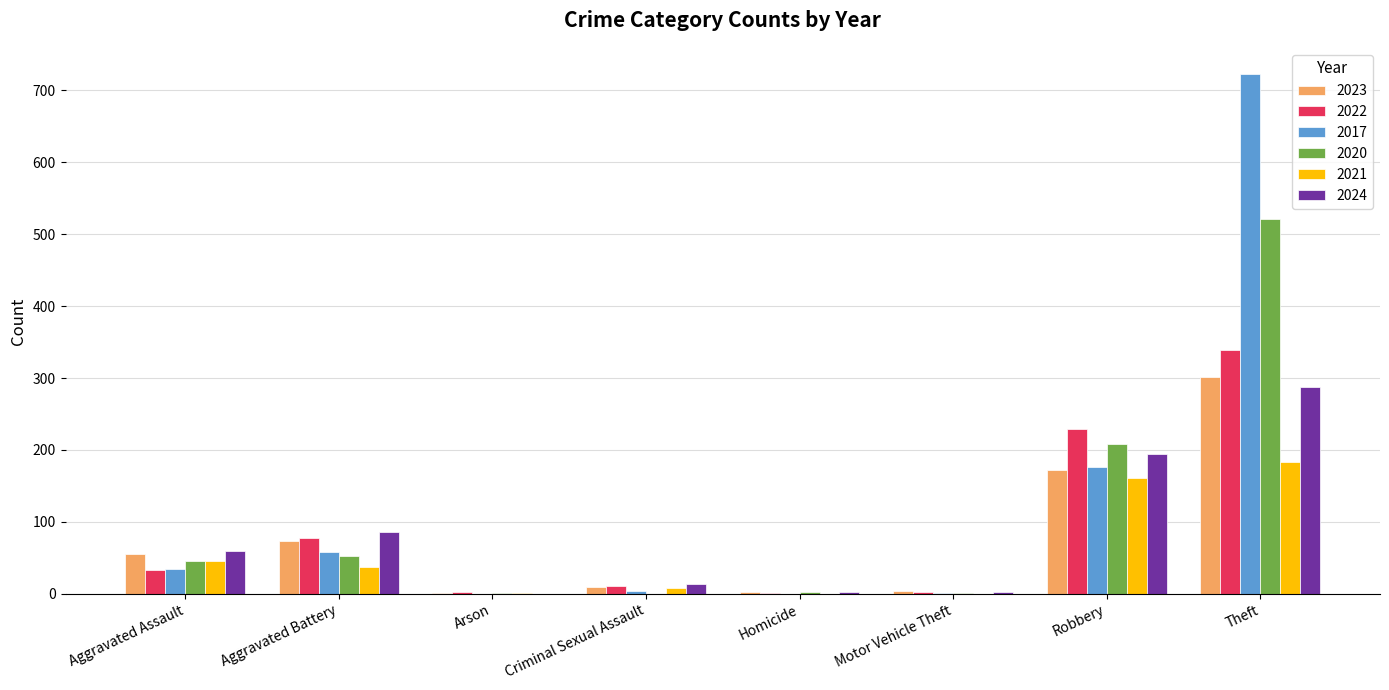

What is the sum of all 2021 values?

435